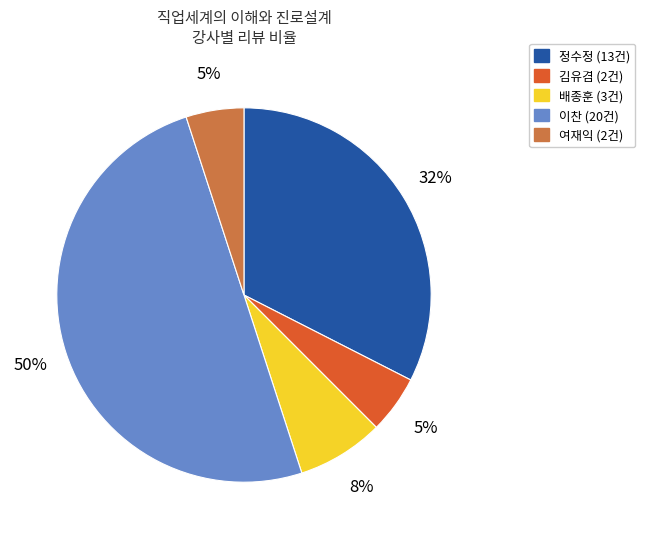

Does 김유겸 account for over 50% of the chart?

No